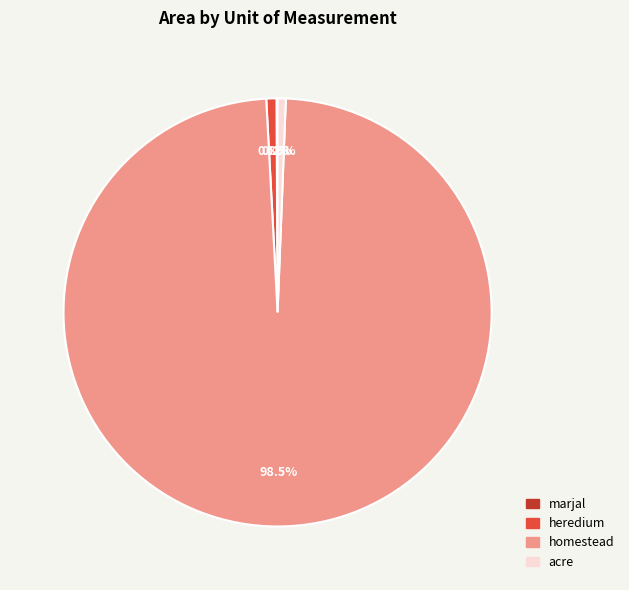

What percentage is NOT represented by heredium?

99.2%